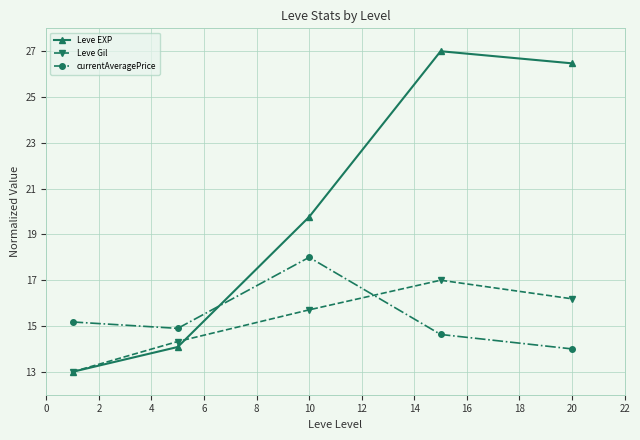

True or false: Leve EXP and Leve Gil intersect in this chart.

True